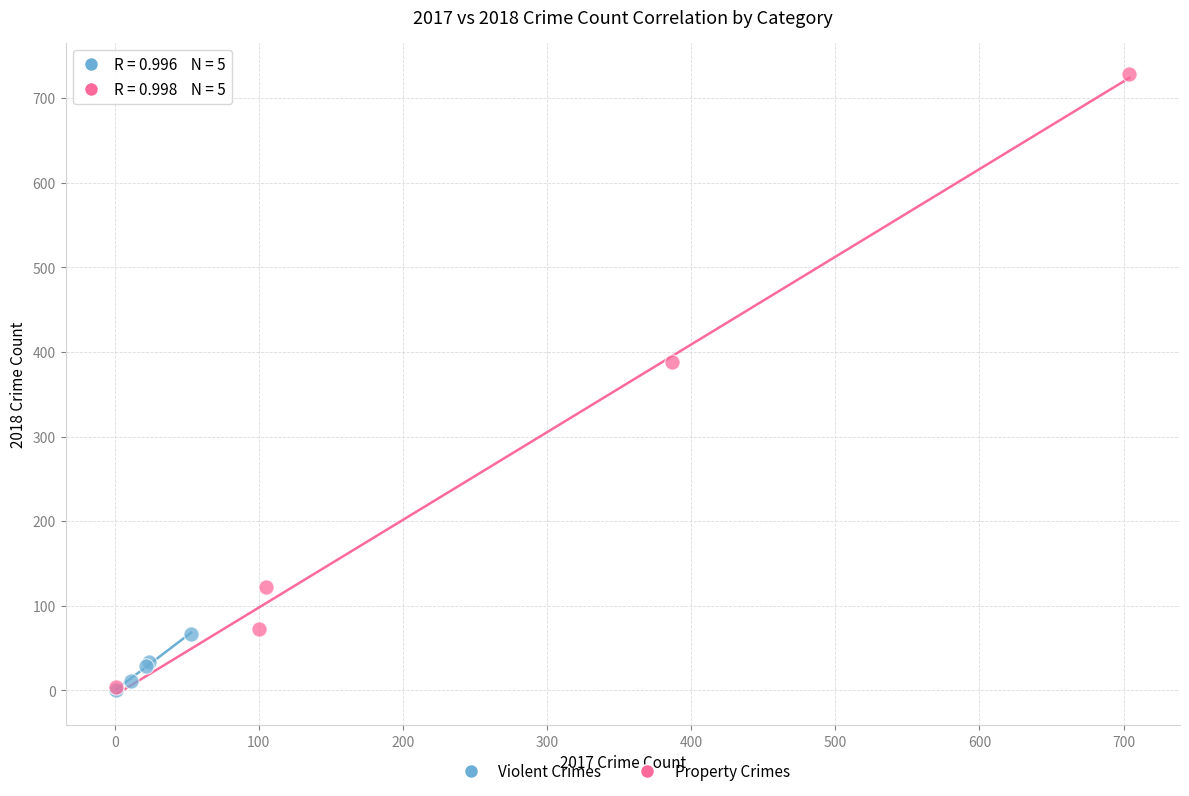

Which series reaches the maximum Y coordinate?

Property Crimes